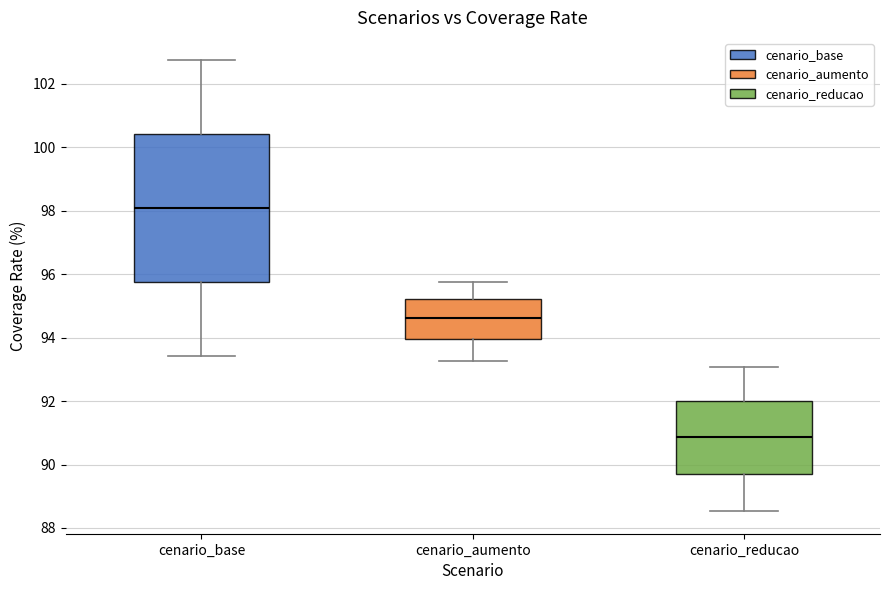

Reading left to right, transcribe this box plot: for each box, give where its median line is, the range the box spans, and where its two whiskers end, as read against the y-axis. The values are not printed on the chart, so give them approximately, as read against the axis.

cenario_base: median 98.0, box 95.8 to 100.4, whiskers 93.4 to 102.8
cenario_aumento: median 94.6, box 94.0 to 95.2, whiskers 93.2 to 95.8
cenario_reducao: median 90.8, box 89.8 to 92.0, whiskers 88.6 to 93.0